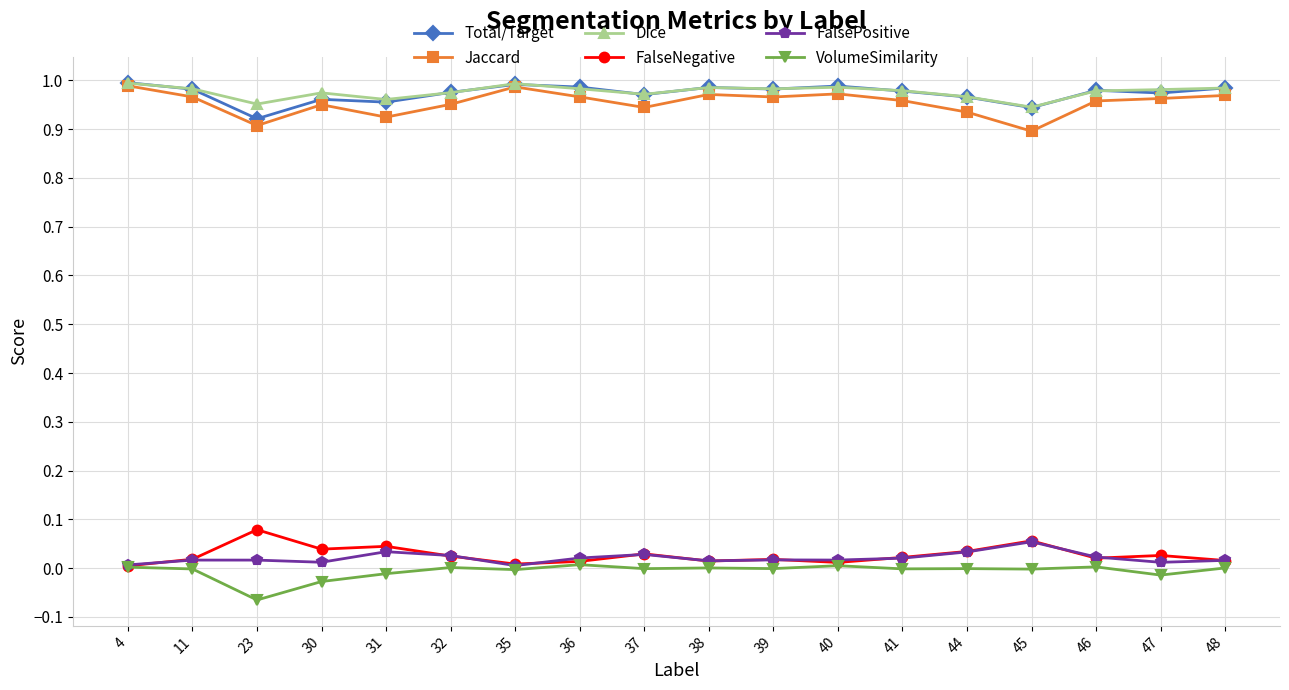

How many categories are shown in the chart?

18